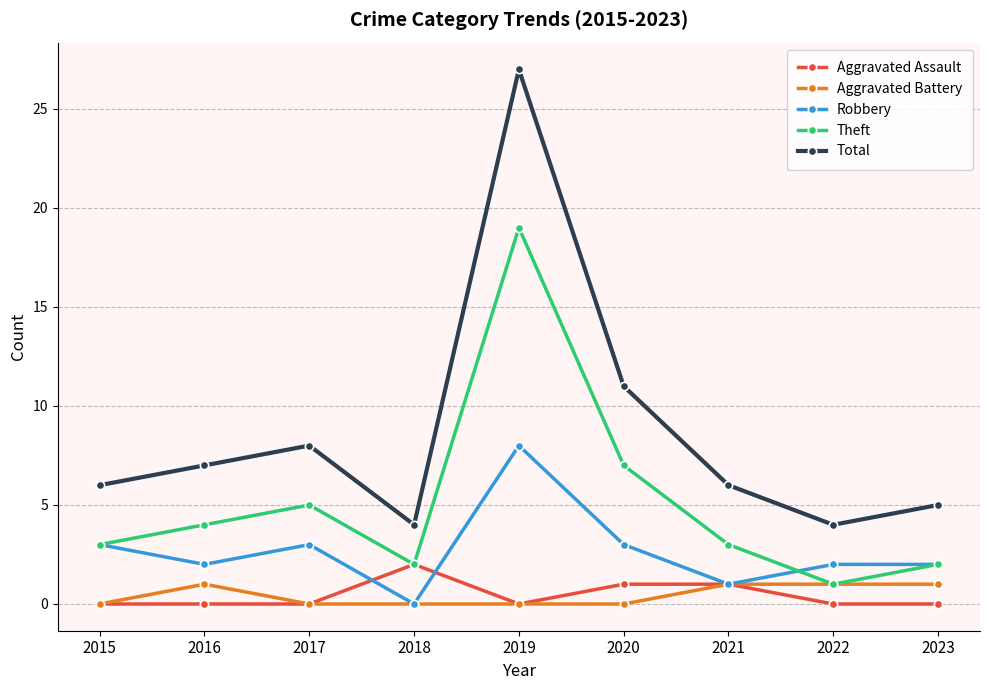

True or false: Total and Aggravated Assault cross at least once.

False